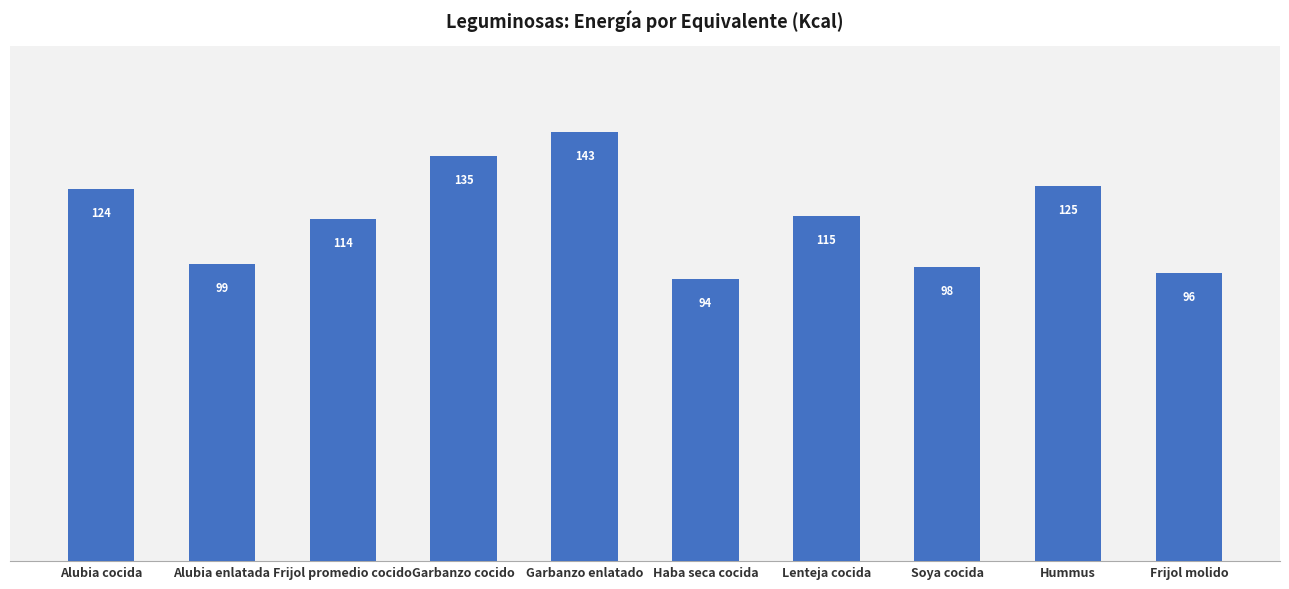

The value at Frijol molido is 96. True or false?

True